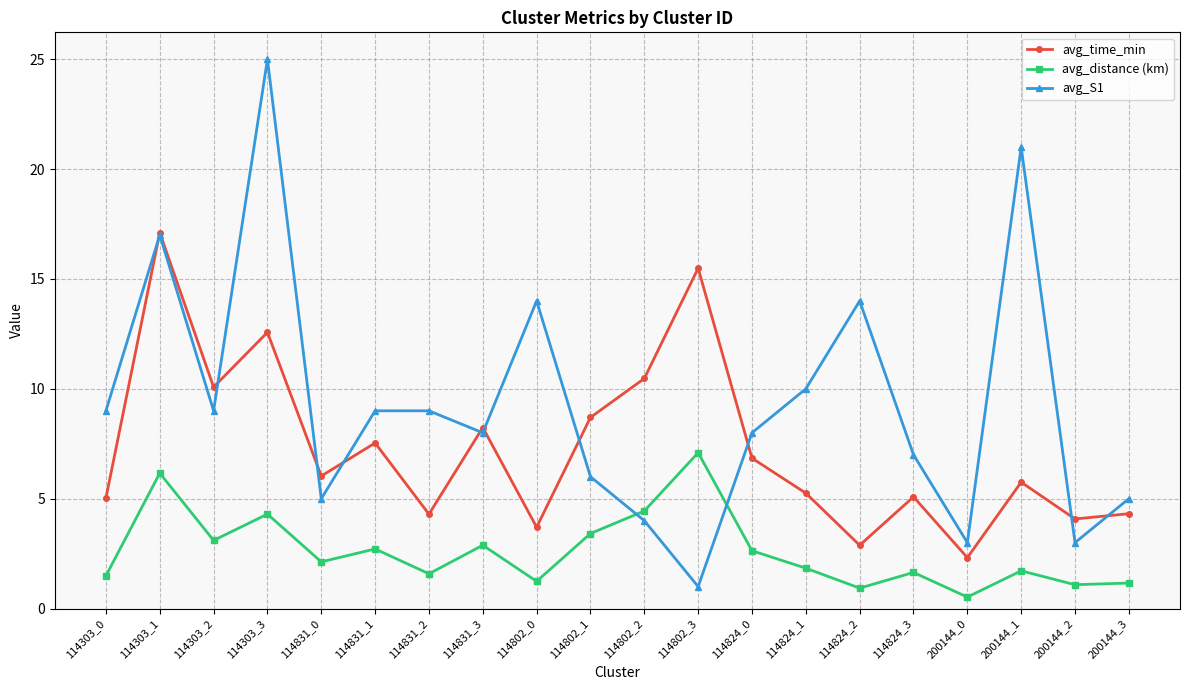

At which category does avg_time_min reach its first local peak?

114303_1